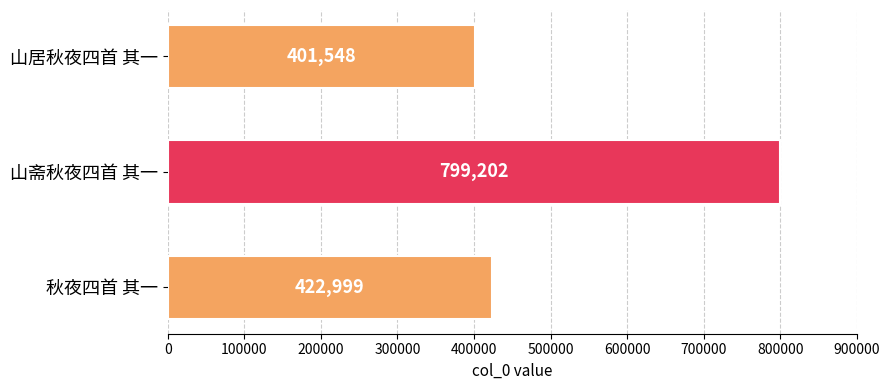

List the labels in order of value, largest first.

山斋秋夜四首 其一, 秋夜四首 其一, 山居秋夜四首 其一